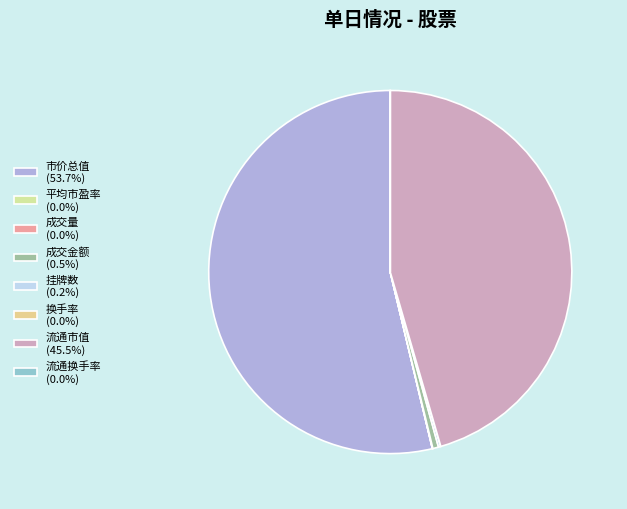

True or false: 流通市值 accounts for 40% of the total.

False